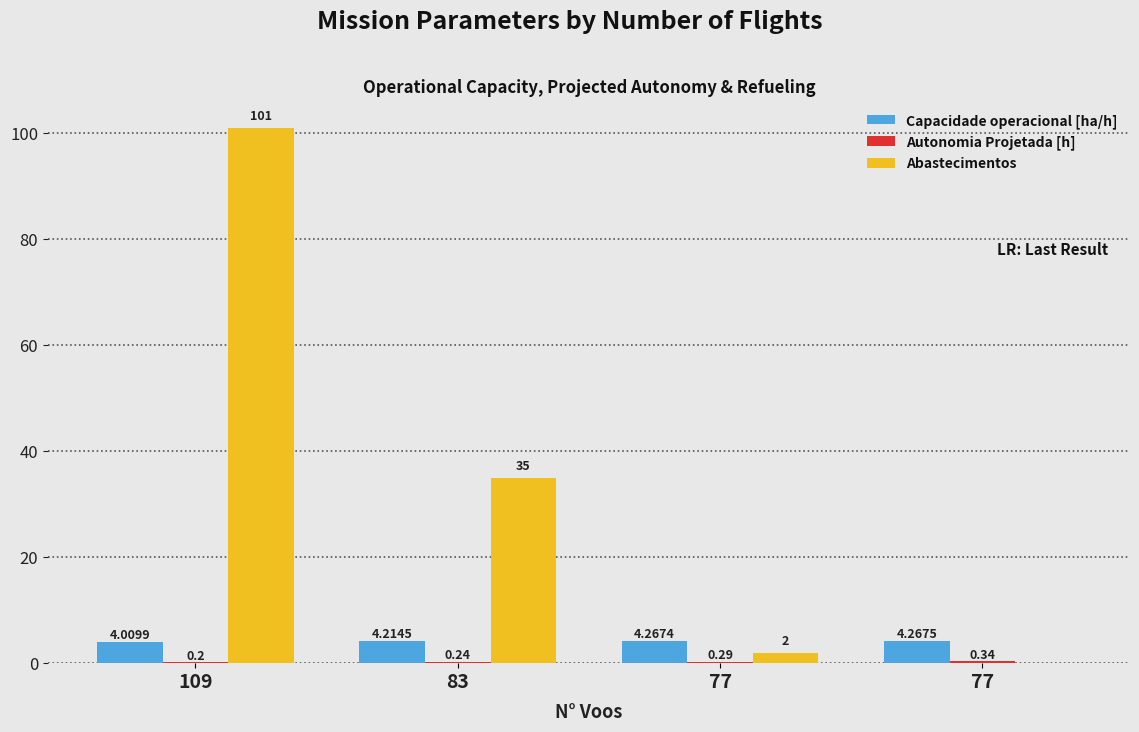

At which category is the sum across all series the highest?

109